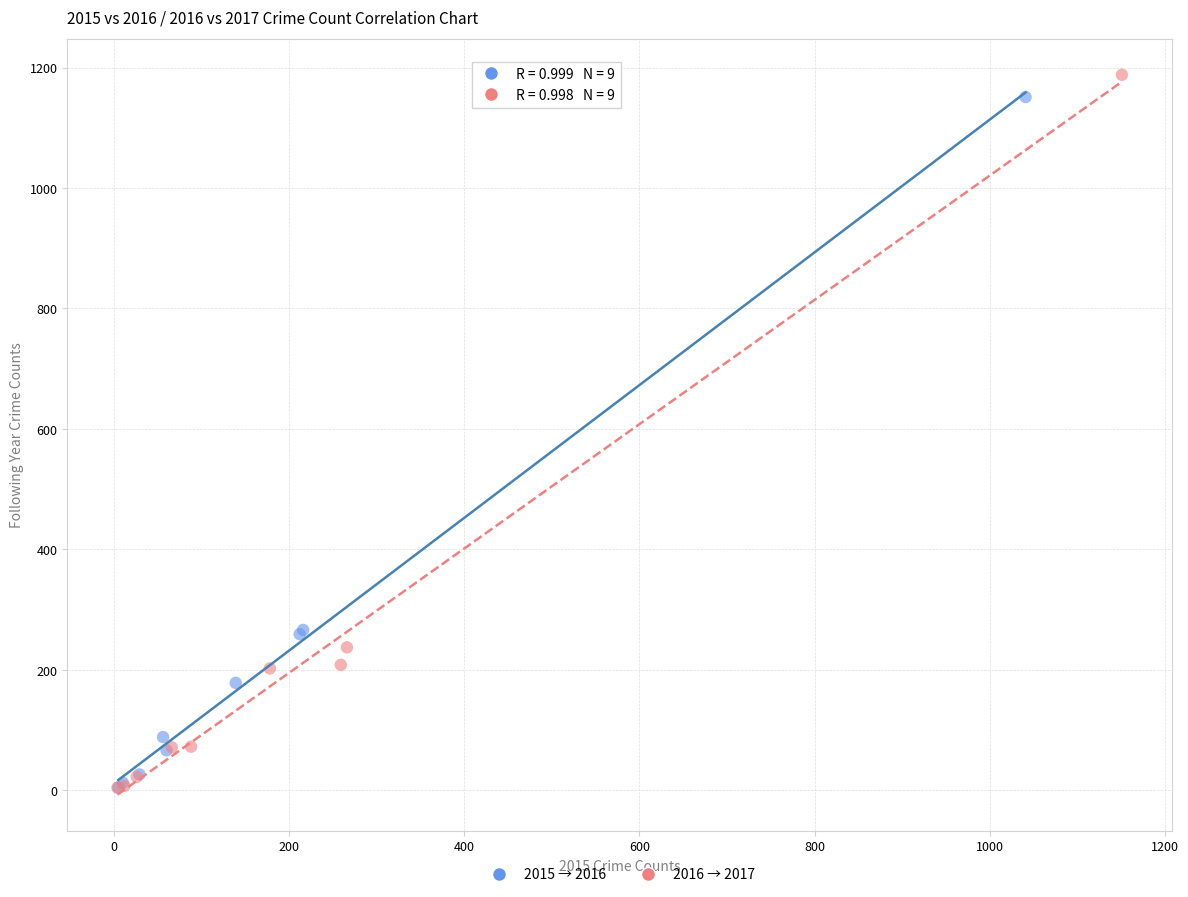

Which series has the widest spread of Y values?

2016 → 2017